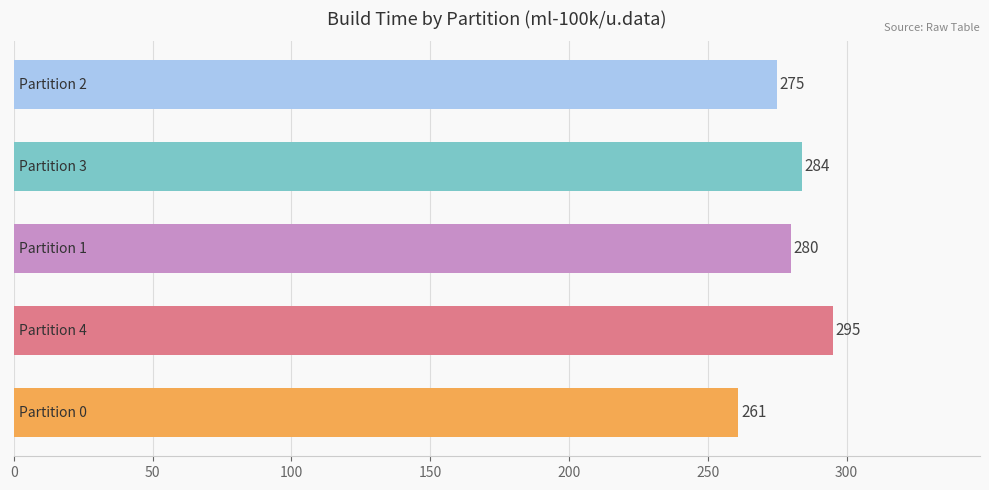

Count the values in the range 275 to 284.

3